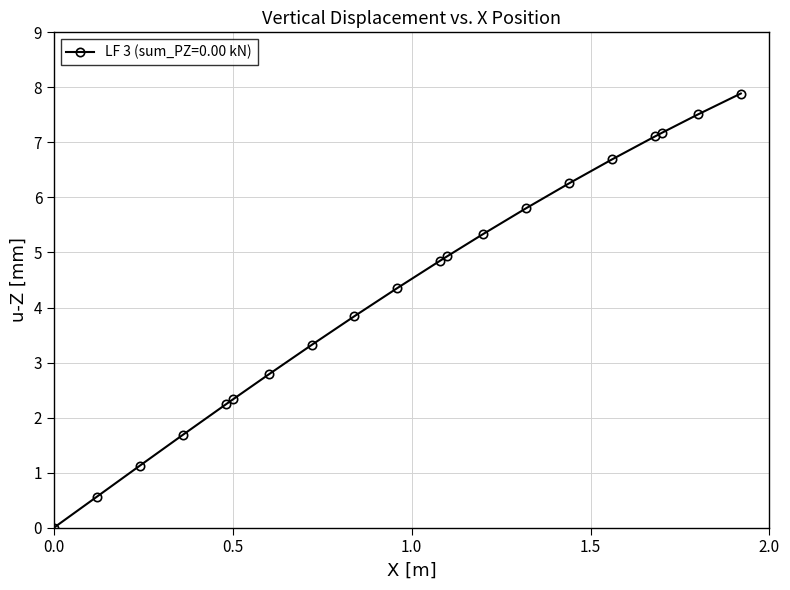

What is the difference between the second highest and second lowest values?

6.9